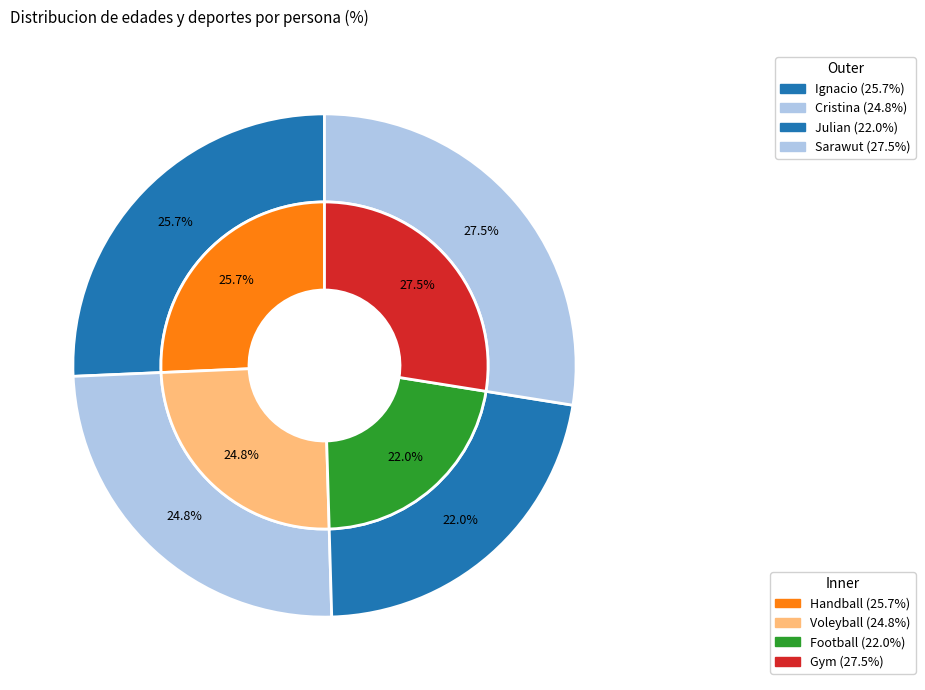

What percentage is the Julian slice, to the nearest percent?

22%